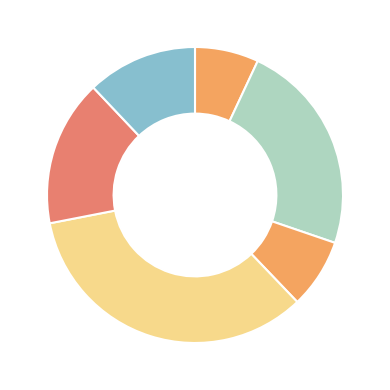

How many slices are in this pie chart?

6